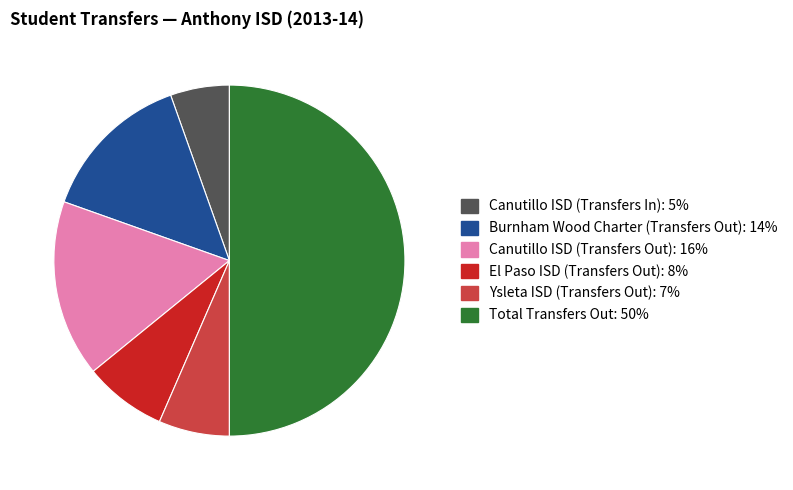

Approximately how many times larger is the value at Burnham Wood Charter (Transfers Out) compared to Canutillo ISD (Transfers Out)?

0.9